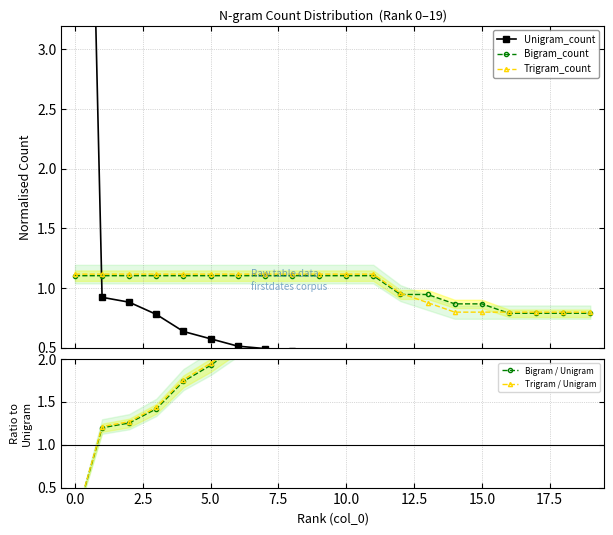

How many categories are shown in the chart?

20